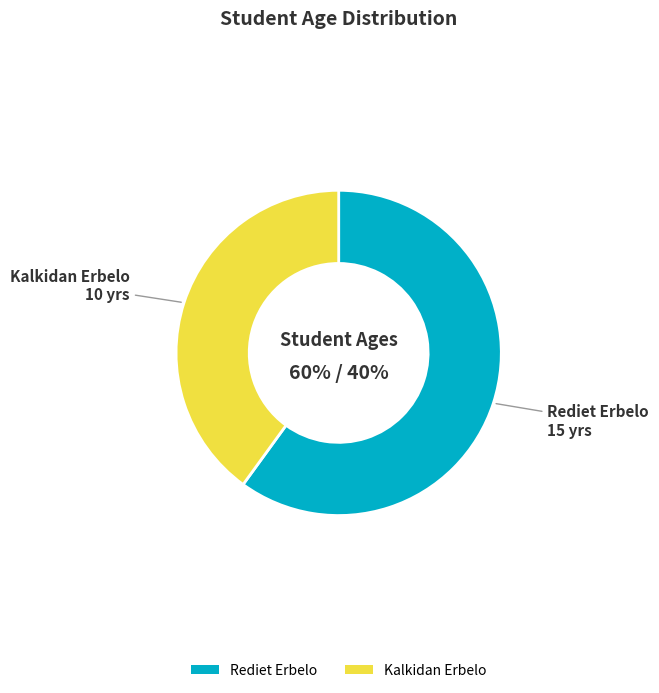

Which slice represents more than half of the pie?

Rediet Erbelo